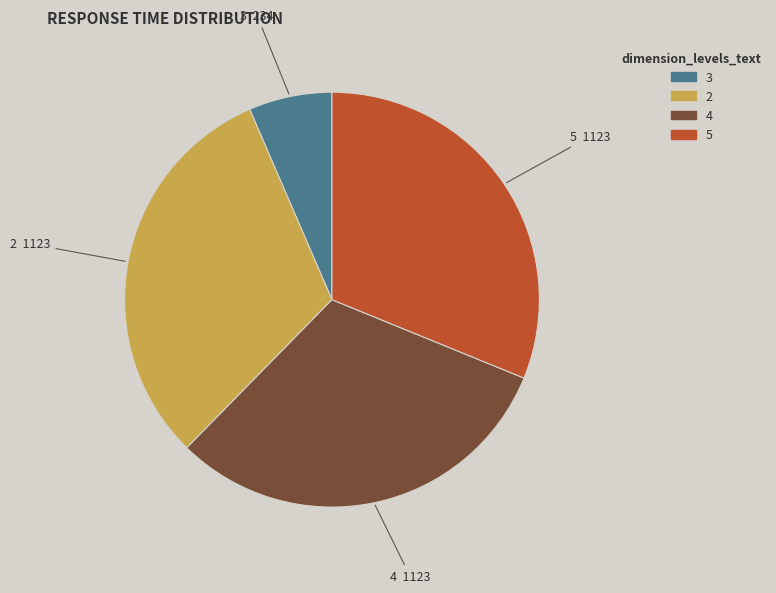

Between 3 and 4, which is larger?

4